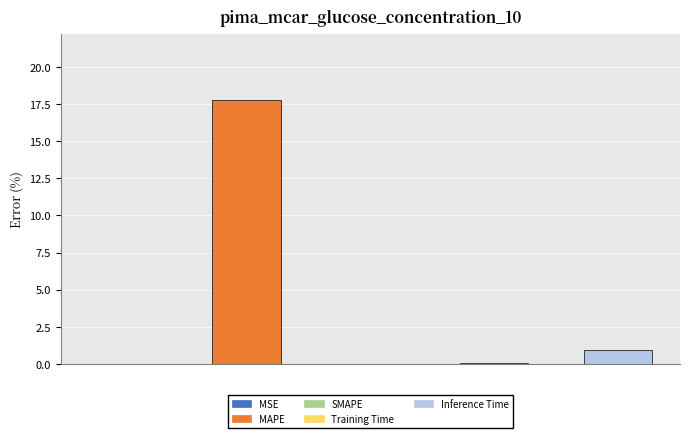

What is the sum of all values?

18.8